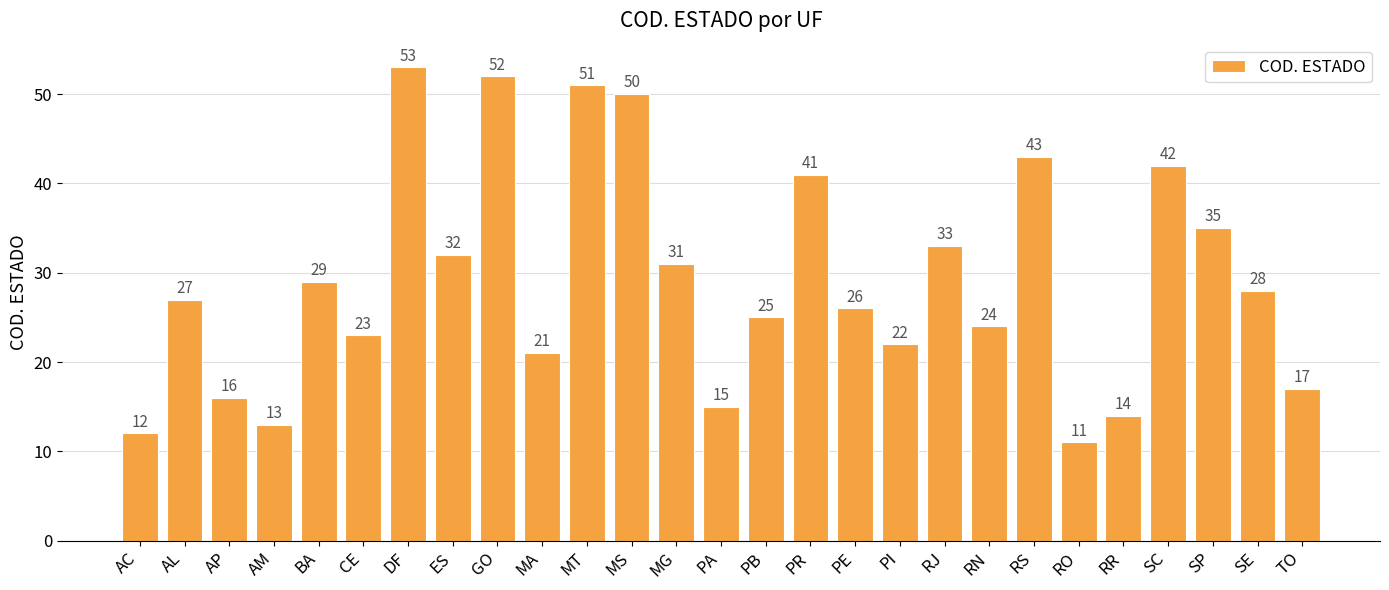

The chart shows a value of 13 at PE. True or false?

False